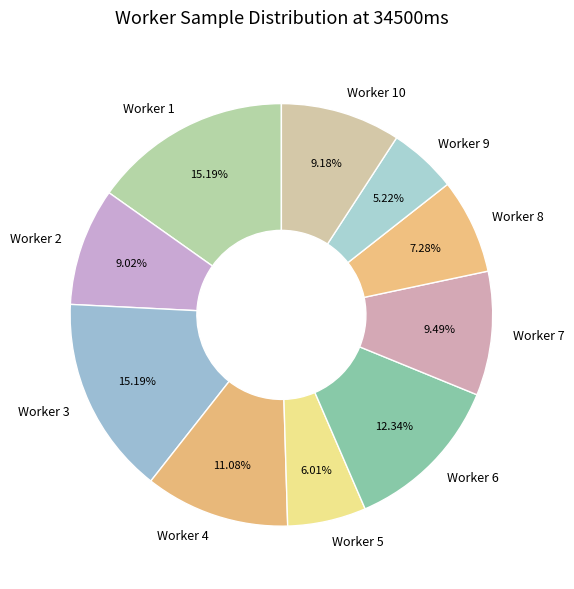

How many slices are in this pie chart?

10